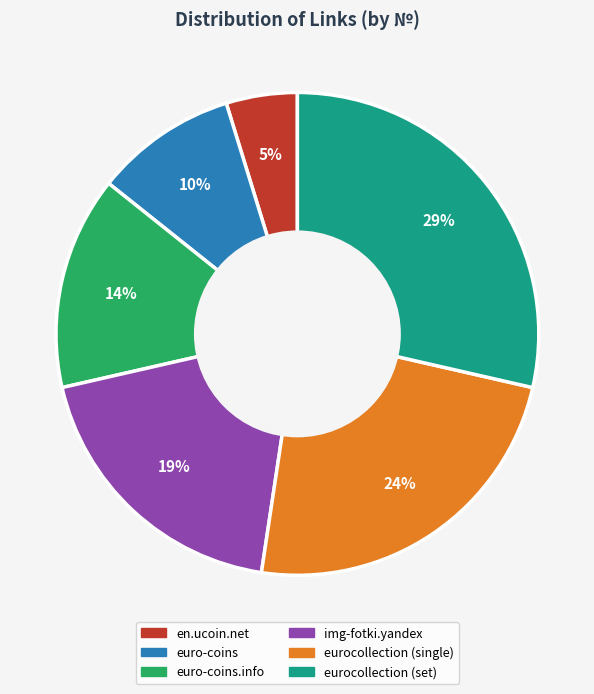

What is the ratio of the value at en.ucoin.net to the value at euro-coins?

0.5